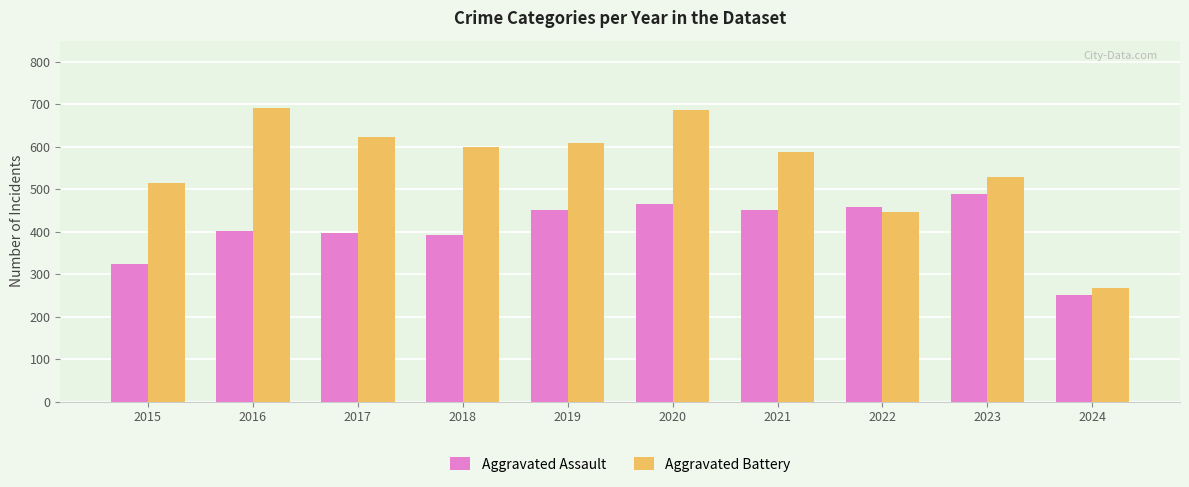

Between 2015 and 2021, which series saw the biggest shift?

Aggravated Assault